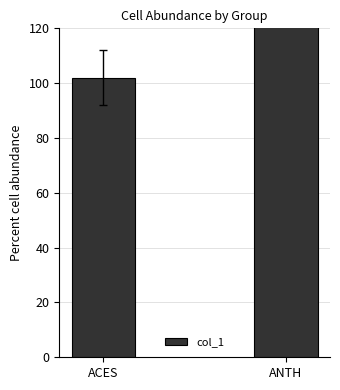

Rank the categories by value from lowest to highest.

ACES, ANTH